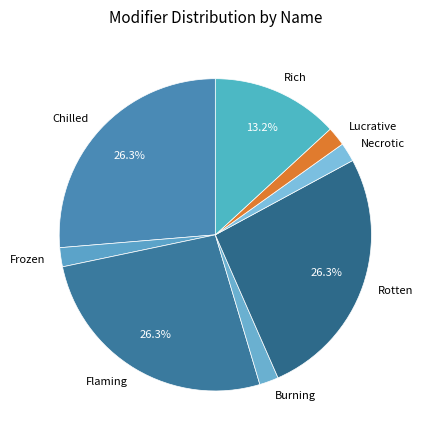

Is Rotten the majority of the pie?

No